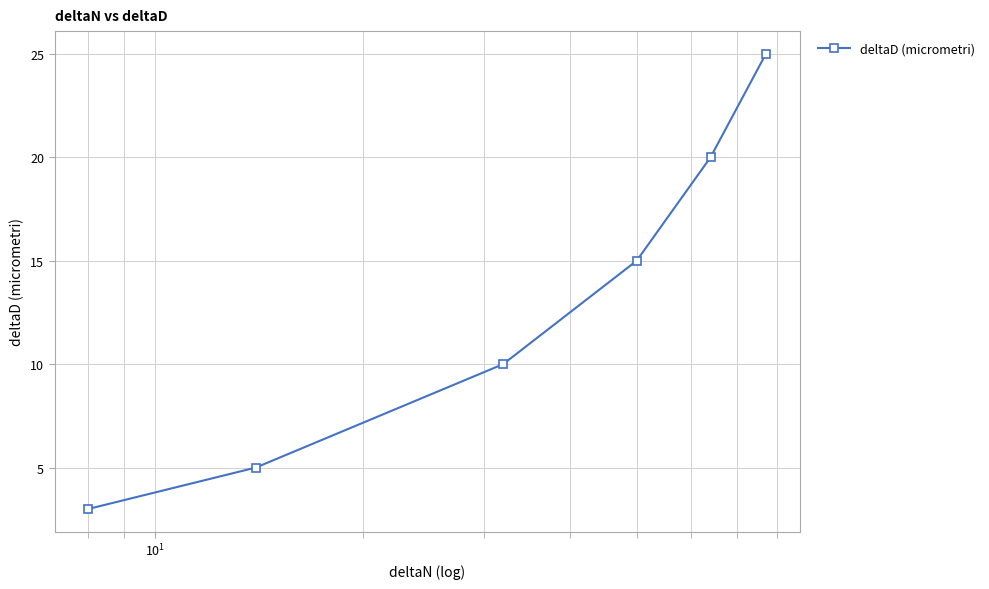

What is the value of the 1st point from the left?

3